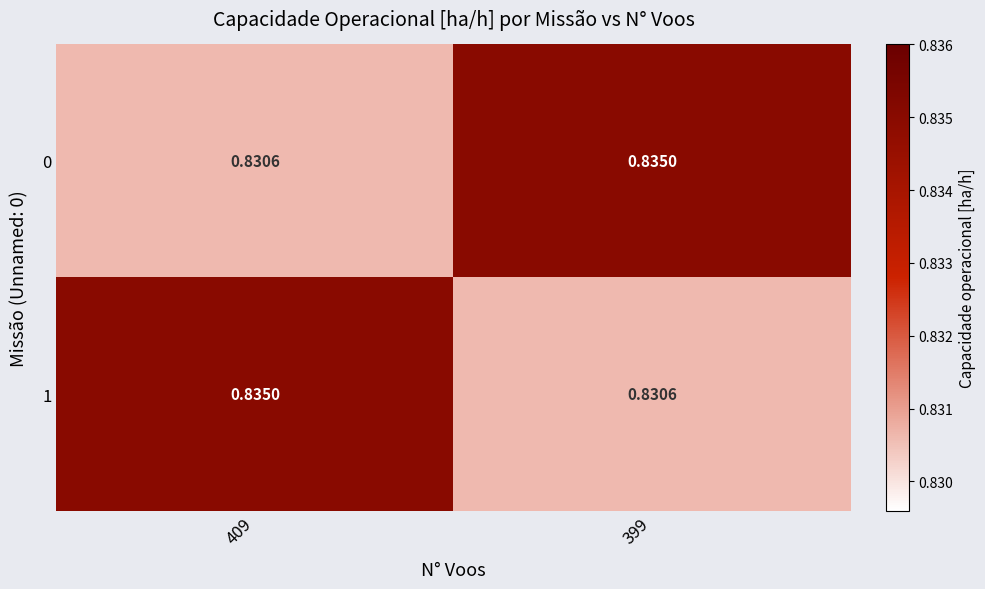

At which category does the chart reach its peak across all series?

399